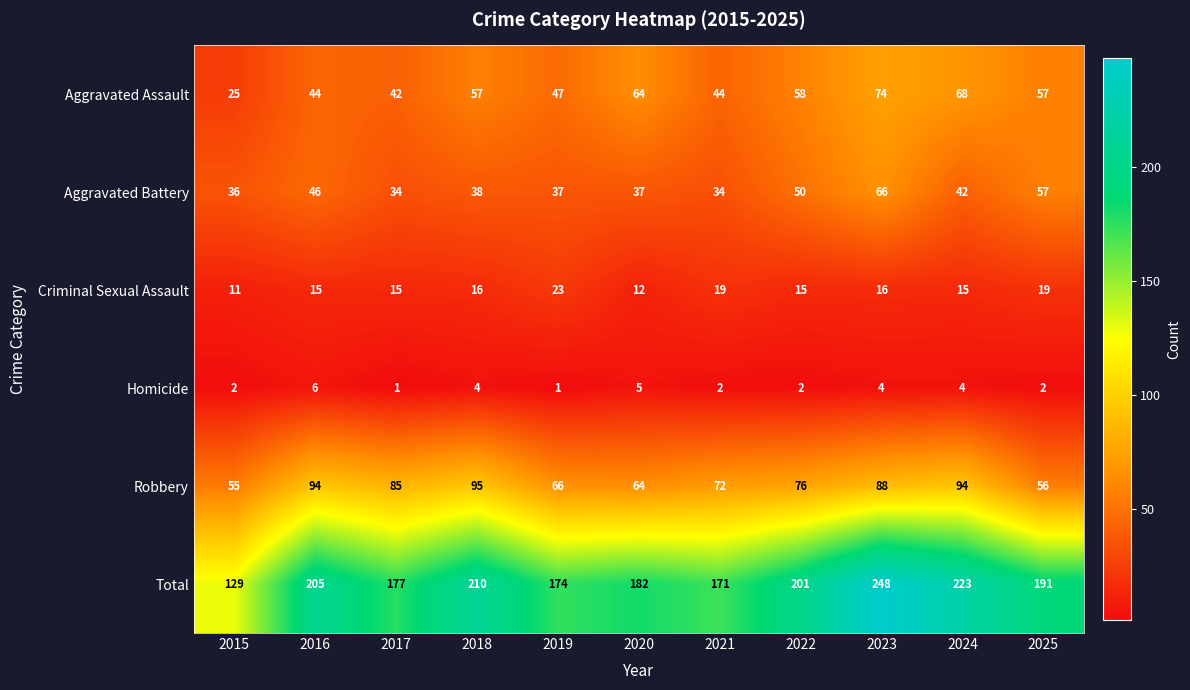

Between 2024 and 2025, which series saw the biggest shift?

Robbery